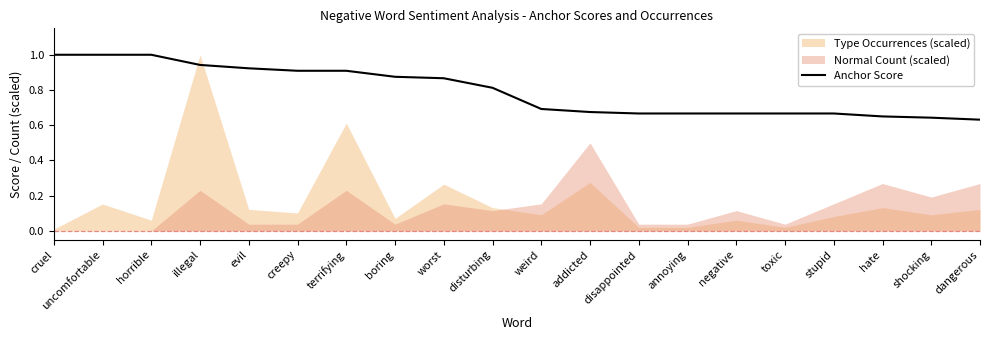

What is the sum of all values?

15.9